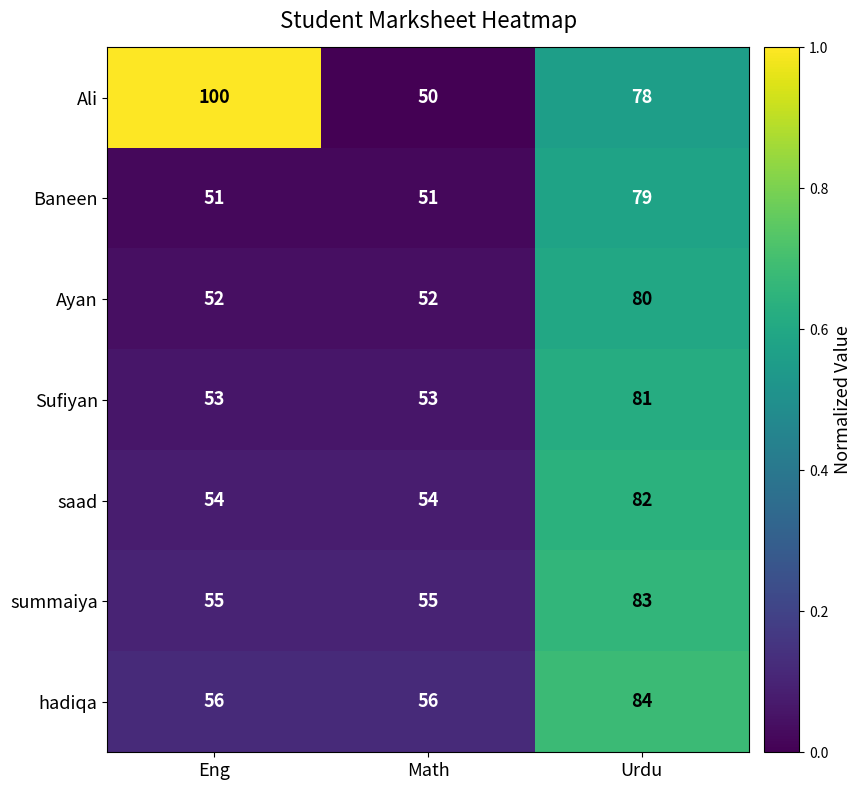

Count the saad values in the range 54 to 82.

3